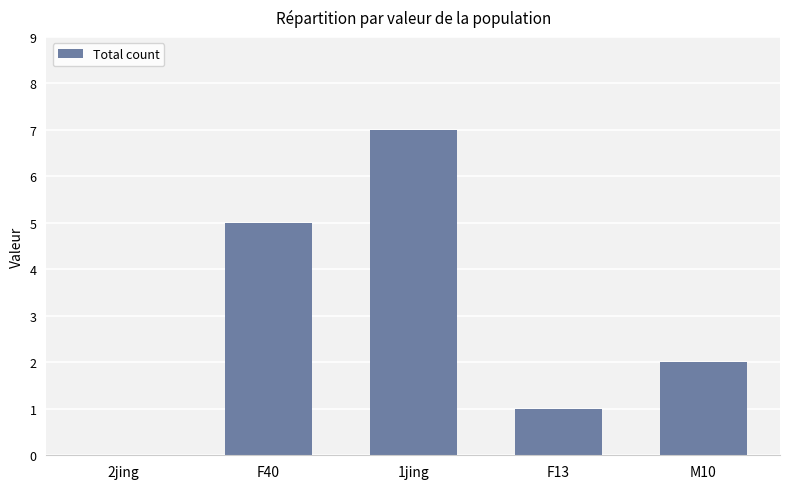

Reading left to right, list all the values displayed in this chart.

2jing=0	F40=5	1jing=7	F13=1	M10=2